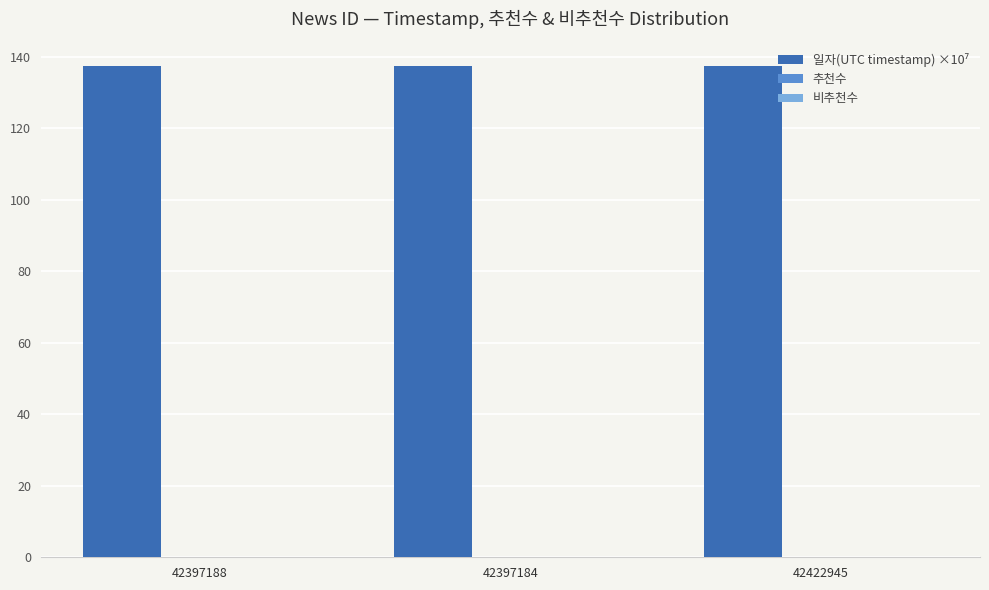

Count the number of categories in the chart.

3